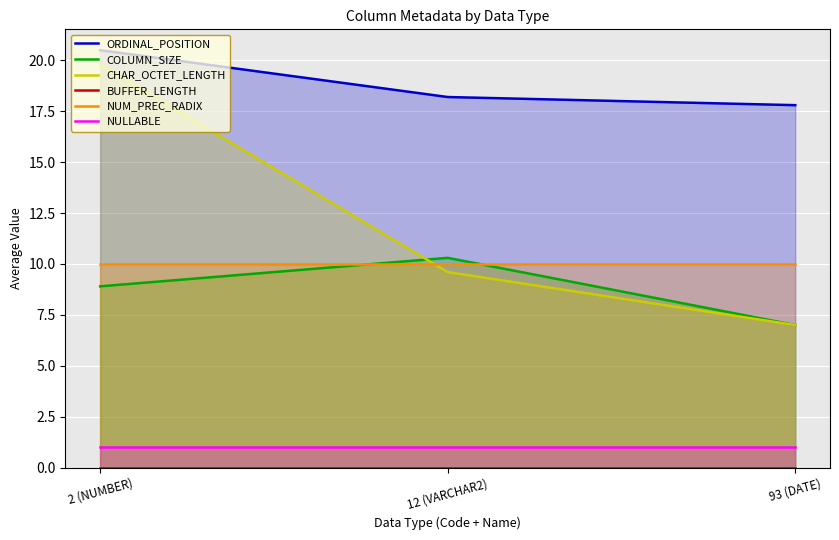

The value of CHAR_OCTET_LENGTH at 93 (DATE) is 11.0. True or false?

False